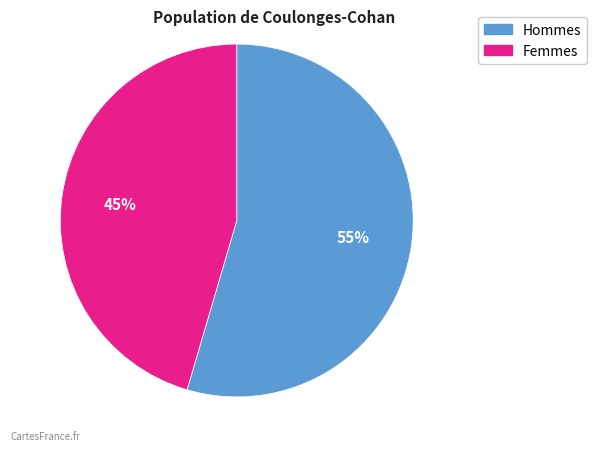

Does any single category account for the majority?

Yes